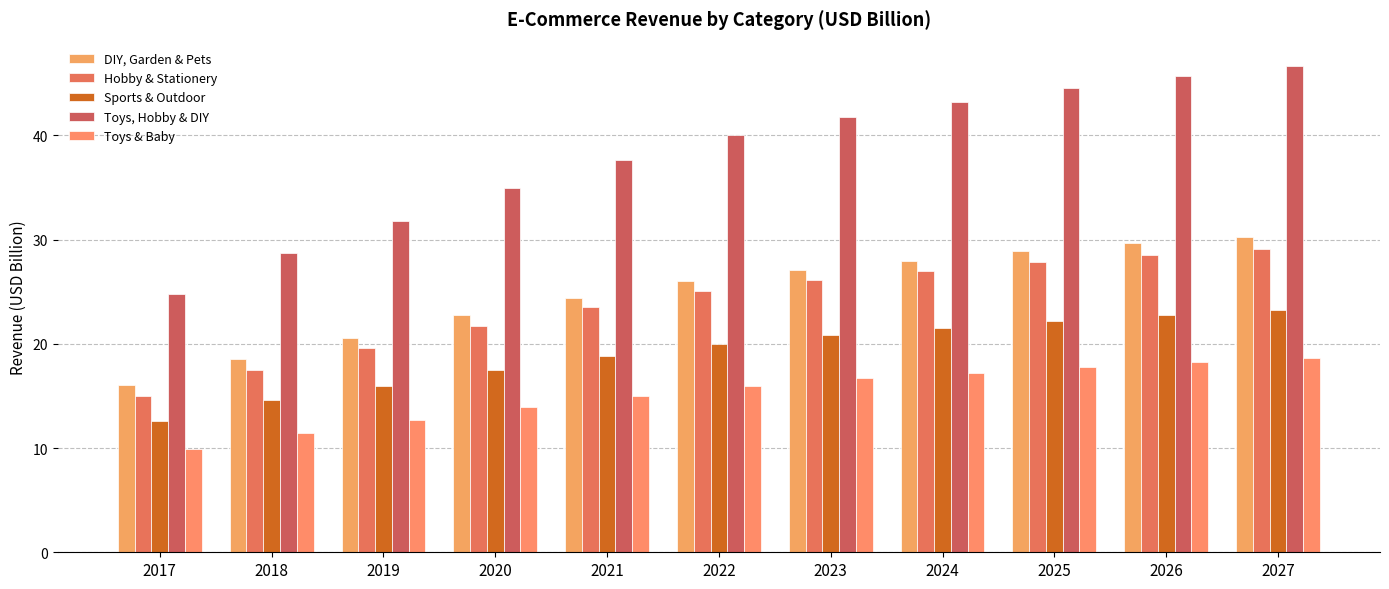

At how many categories does at least one series exceed 33?

8